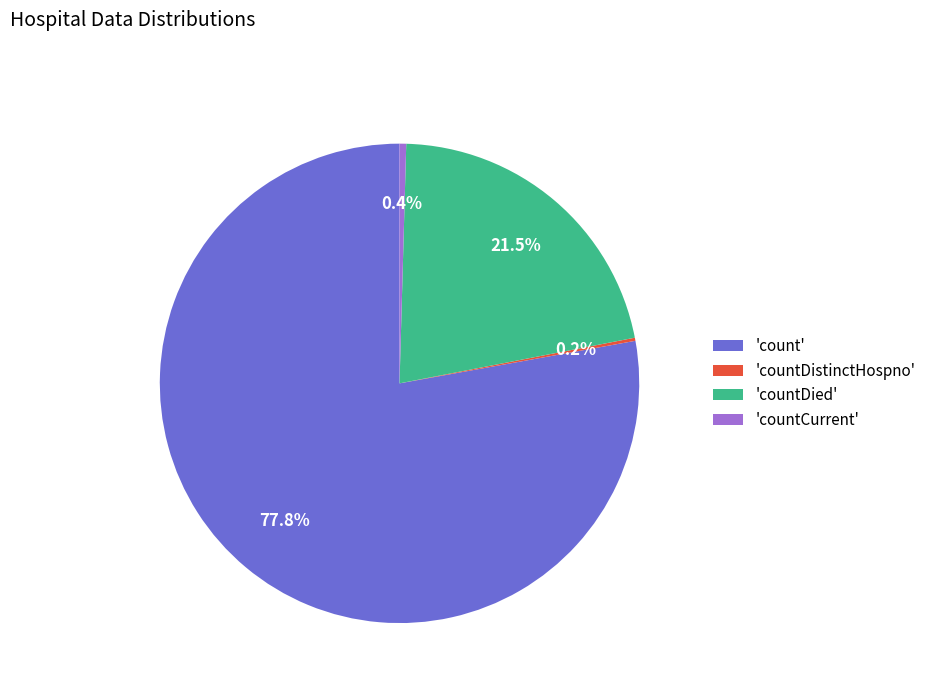

Between 'count' and 'countDied', which is larger?

'count'